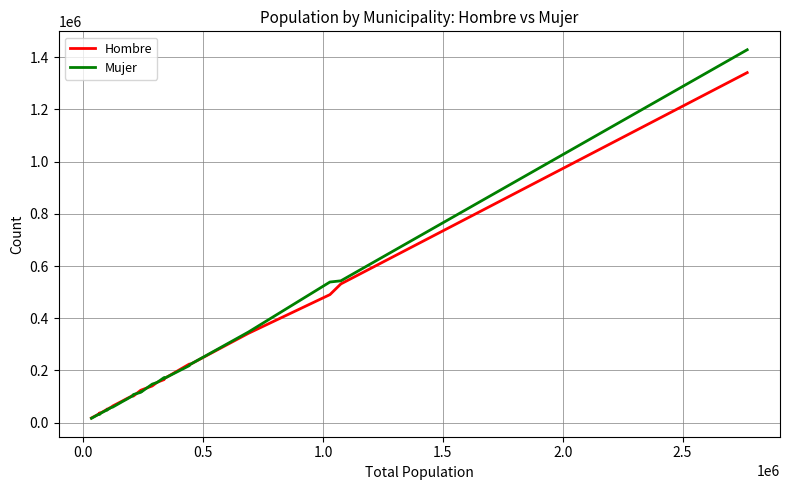

Which series has the widest spread of values?

Mujer